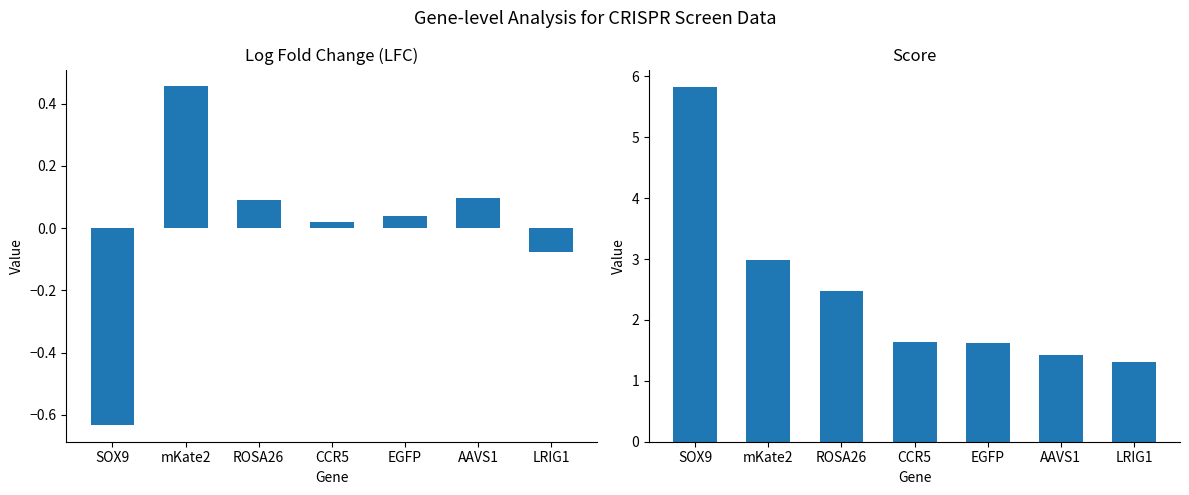

Between CCR5 and AAVS1, which is larger?

AAVS1